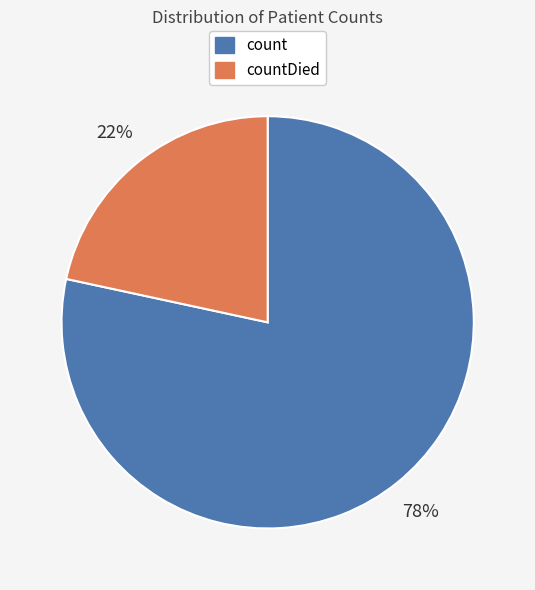

Which slice represents more than half of the pie?

count